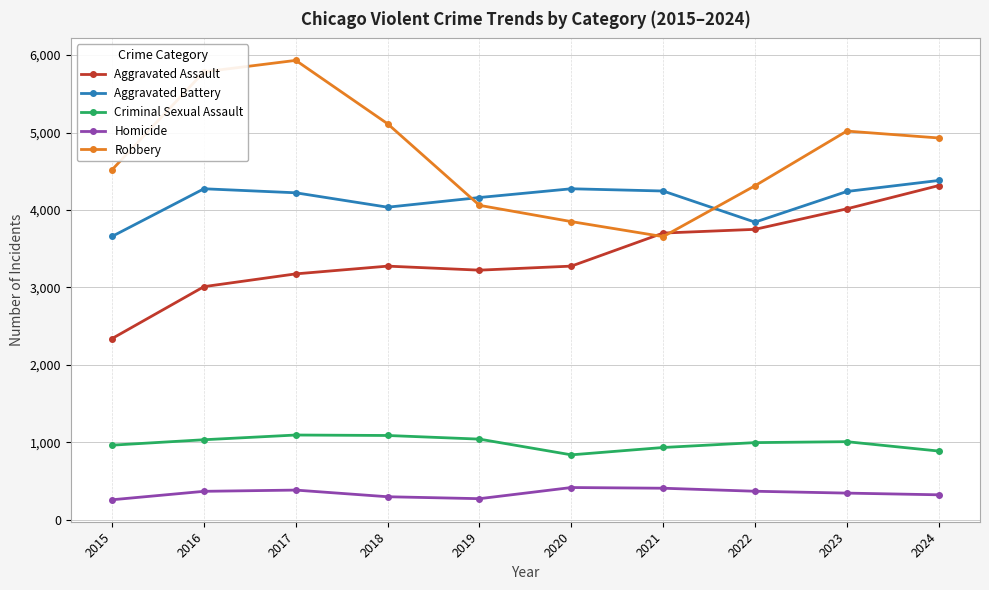

Rank the series at 2016 from lowest to highest value.

Homicide, Criminal Sexual Assault, Aggravated Assault, Aggravated Battery, Robbery